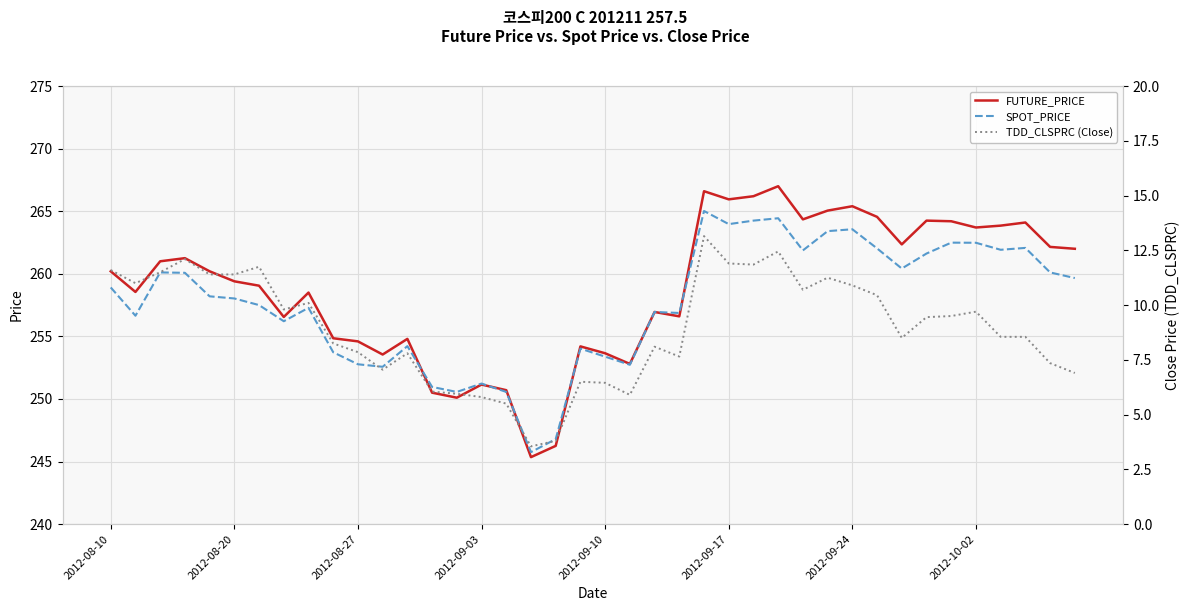

At how many categories does at least one series exceed 30?

40